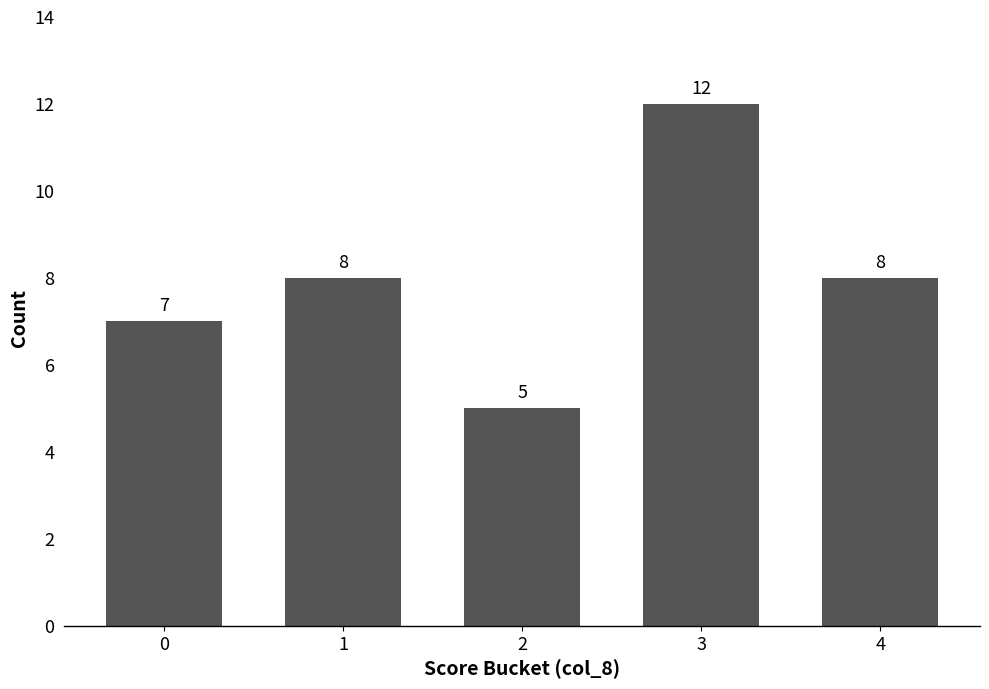

How many series are shown in this chart?

1